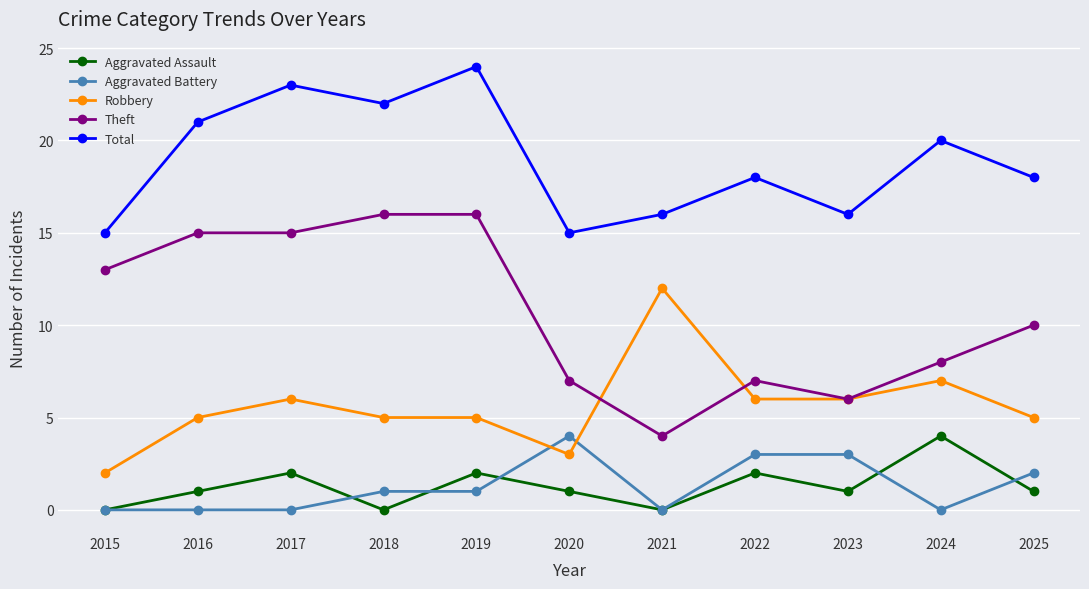

True or false: Aggravated Battery has a value of 0 at 2016.

True